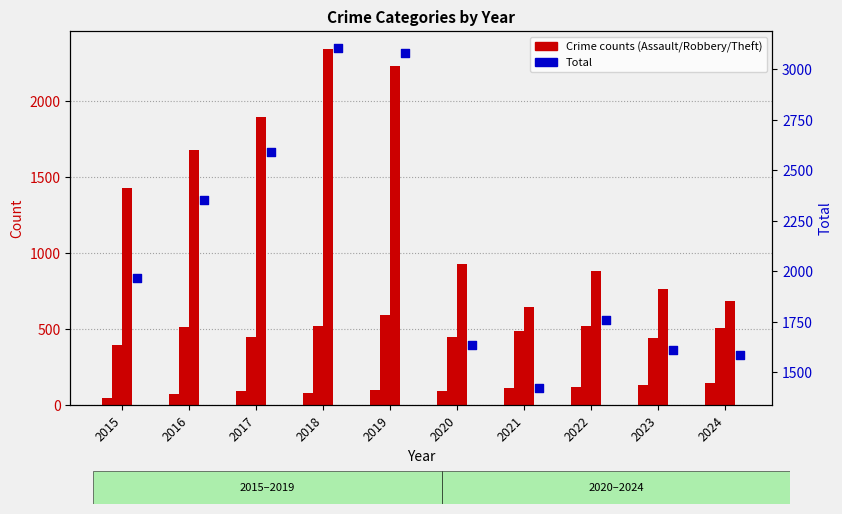

At which category is the sum across all series the highest?

2018